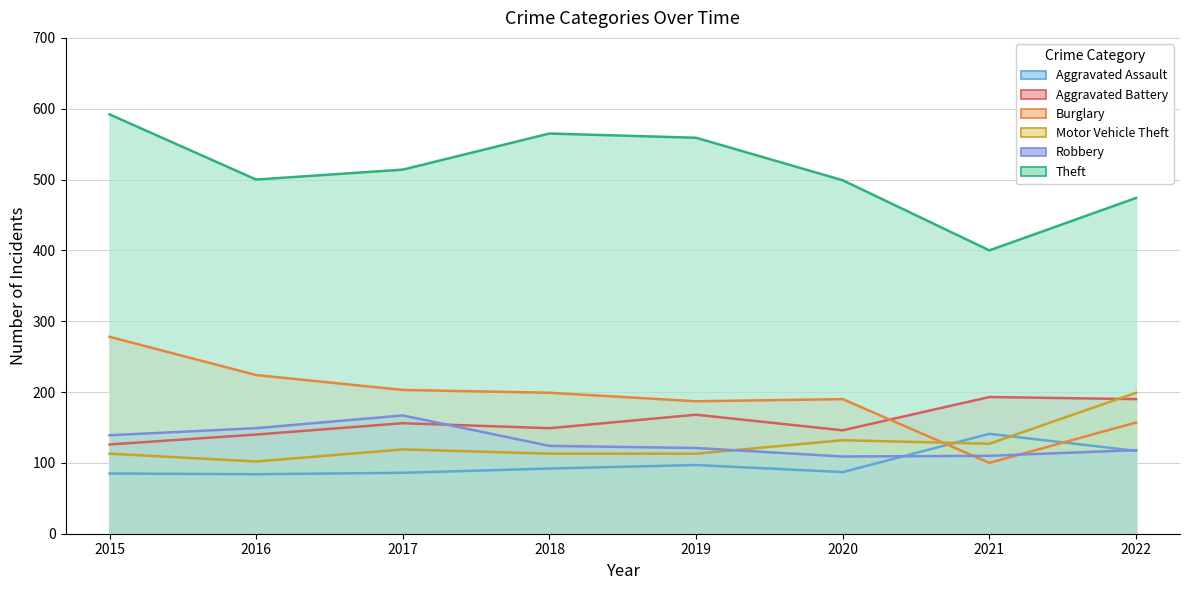

Between 2017 and 2020, which is larger?

2020